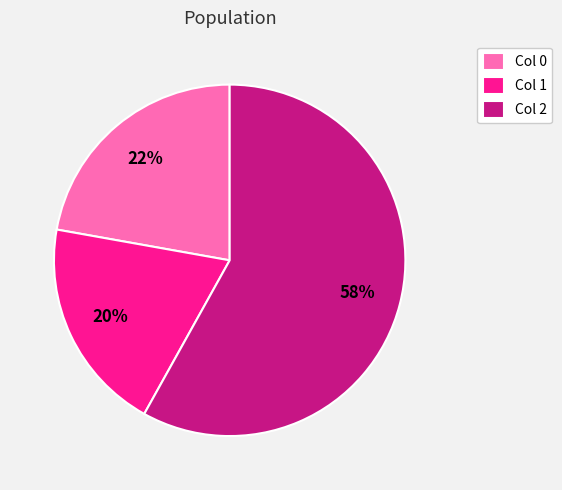

Which slice is the largest?

Col 2